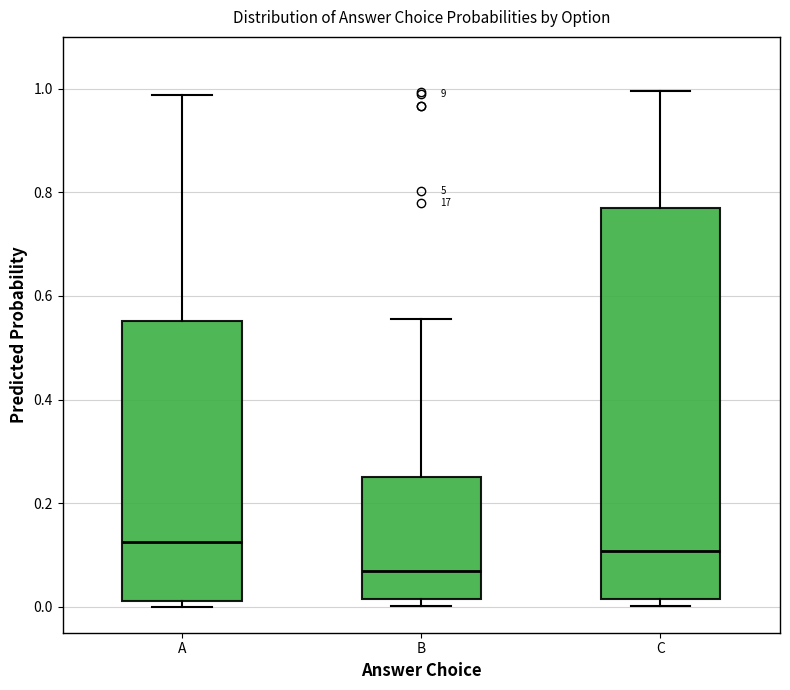

Which box has the lowest median line?

B